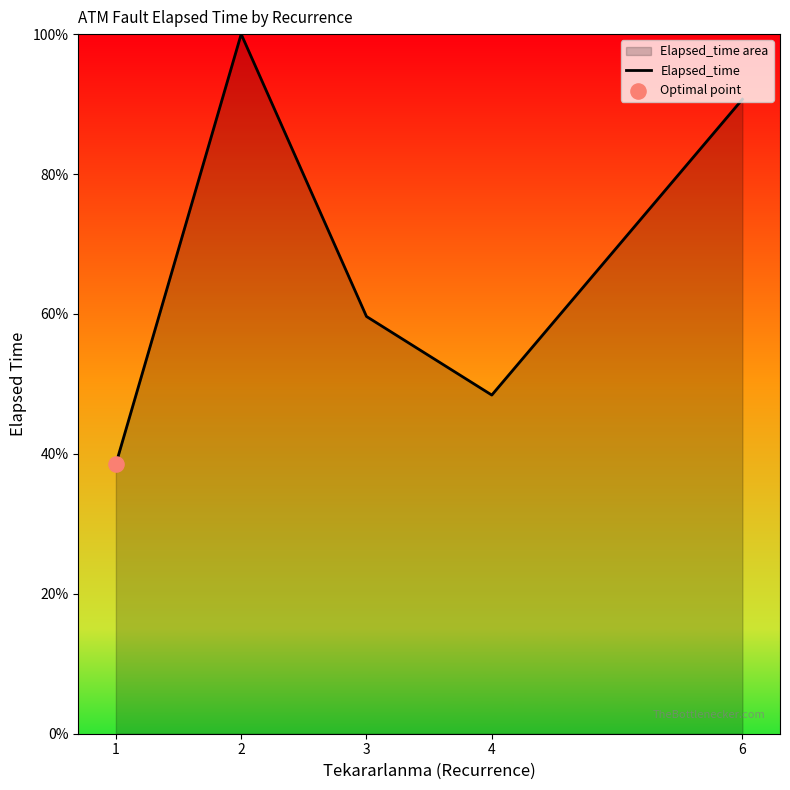

Between 4 and 2, which is larger?

2